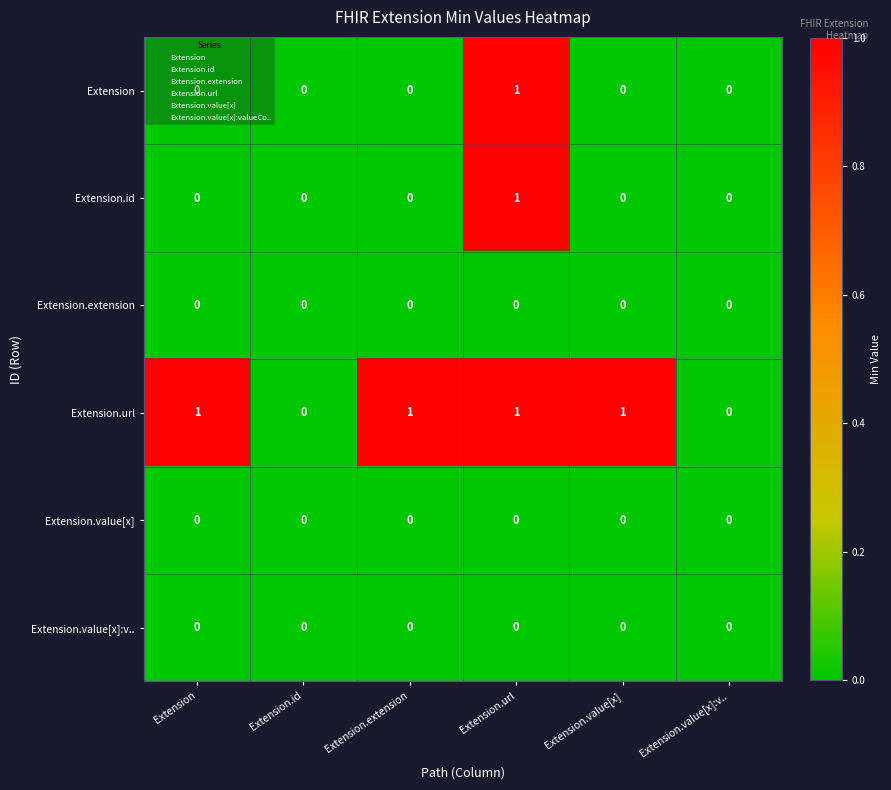

Which series changed the most between Extension and Extension.id?

Extension.url